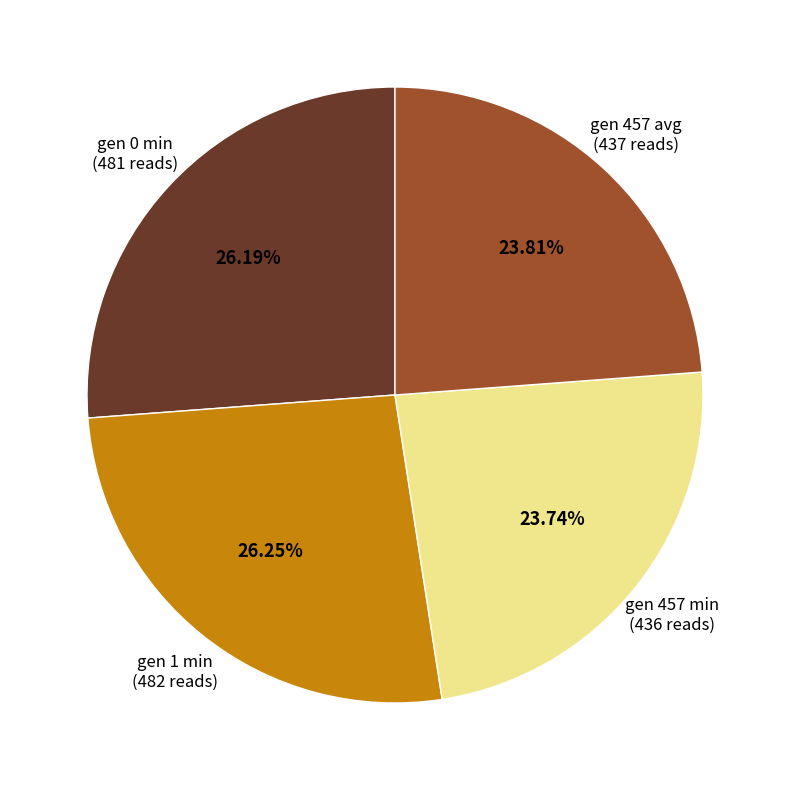

Does any single category account for the majority?

No